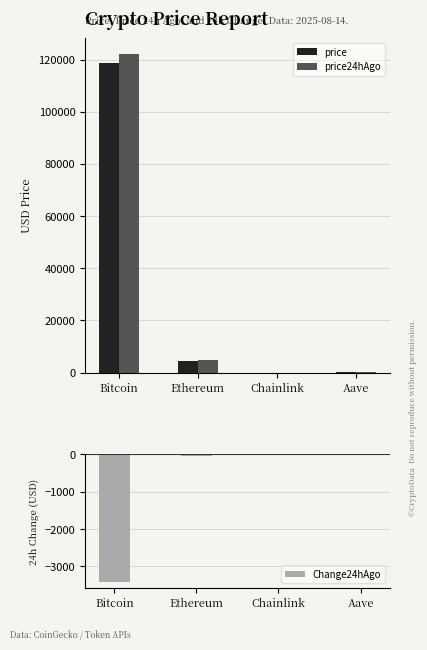

What value does the price series have at Chainlink?

22.8